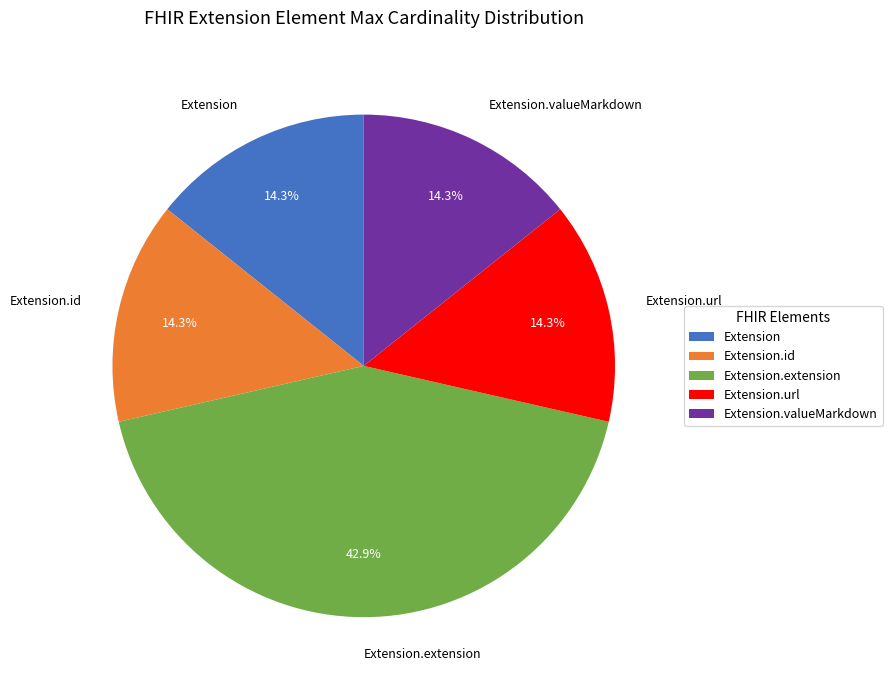

How much of the chart is everything except Extension.extension?

57.1%